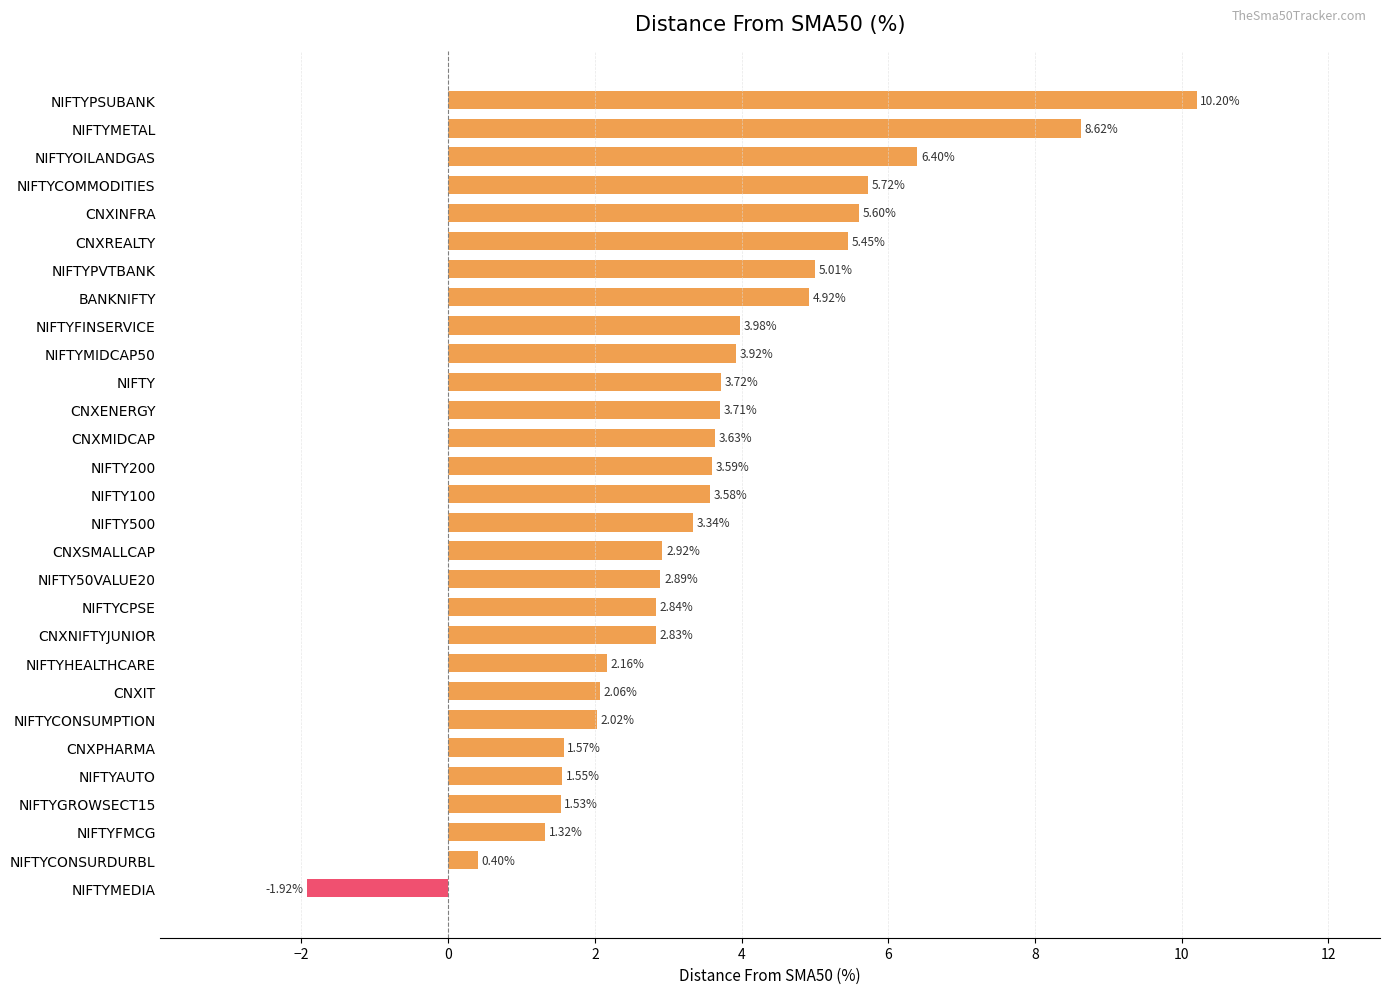

What is the change in value from NIFTYFINSERVICE to NIFTYFMCG?

-2.7